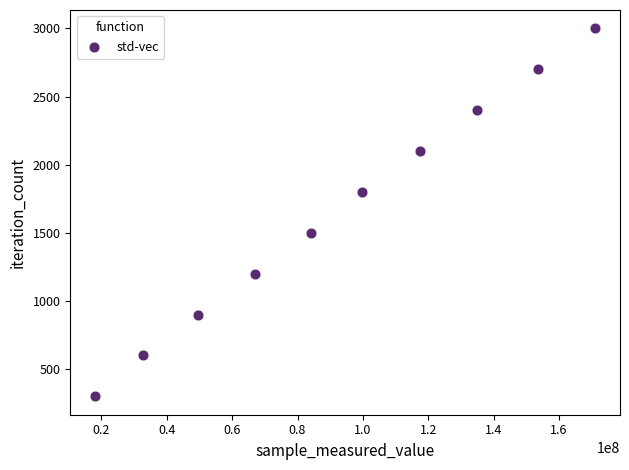

What is the average X value?

92822718